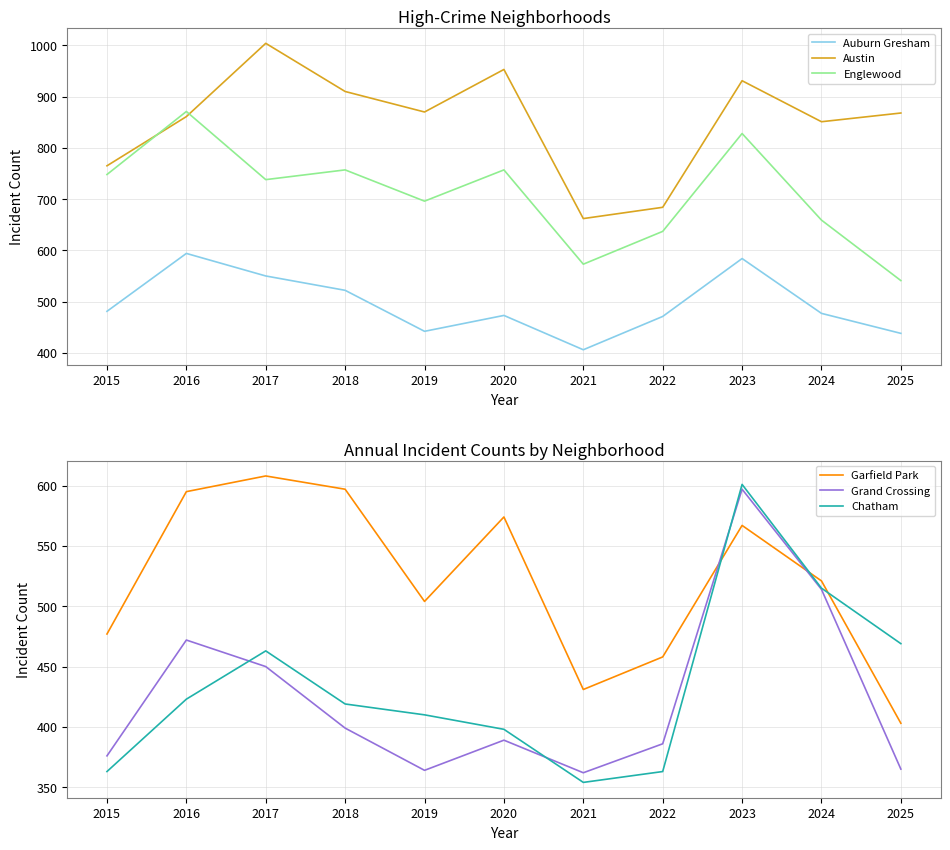

What is the value of the Chatham point at the 10th from the left?

515